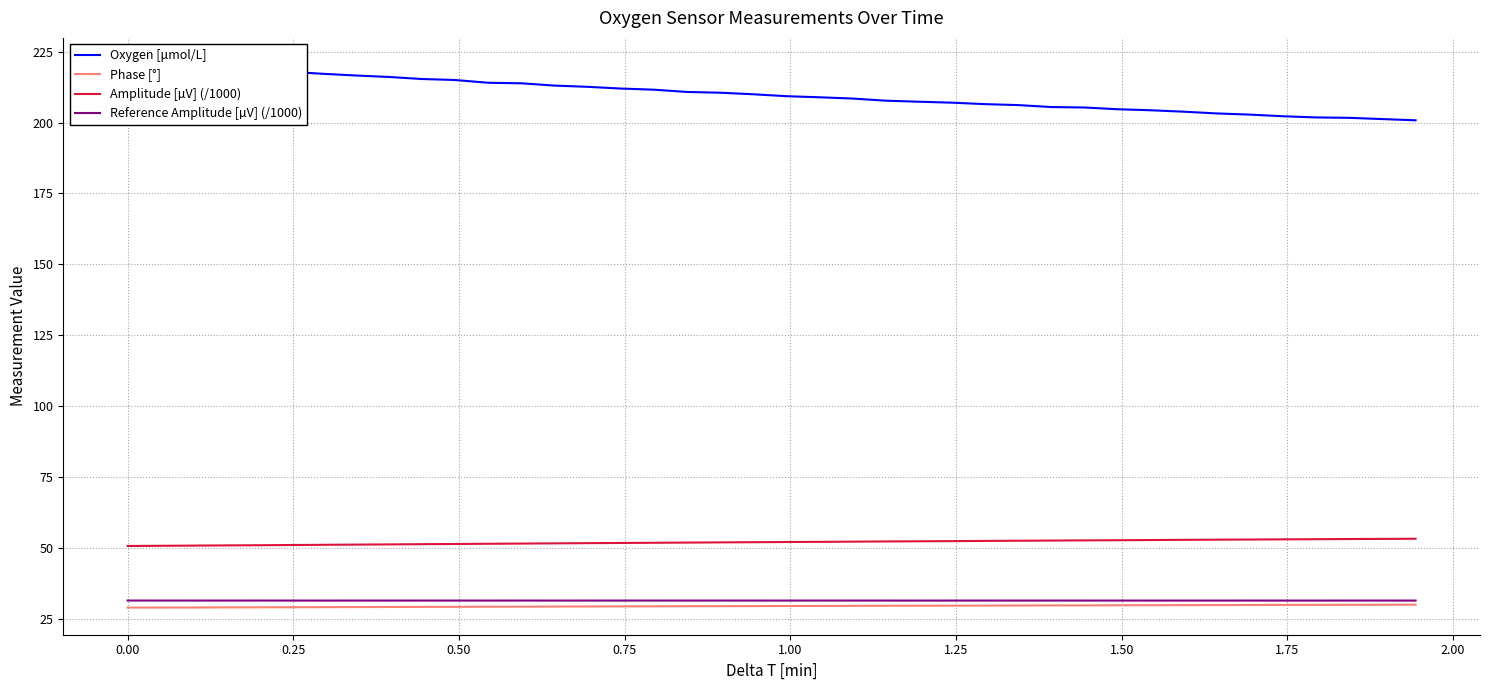

What are all the series names shown in the legend?

Oxygen [μmol/L], Phase [°], Amplitude [µV] (/1000), Reference Amplitude [µV] (/1000)